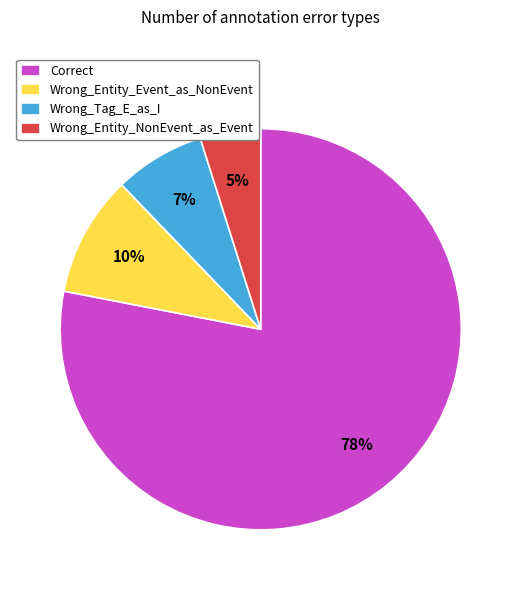

Rank the categories by value from highest to lowest.

Correct, Wrong_Entity_Event_as_NonEvent, Wrong_Tag_E_as_I, Wrong_Entity_NonEvent_as_Event